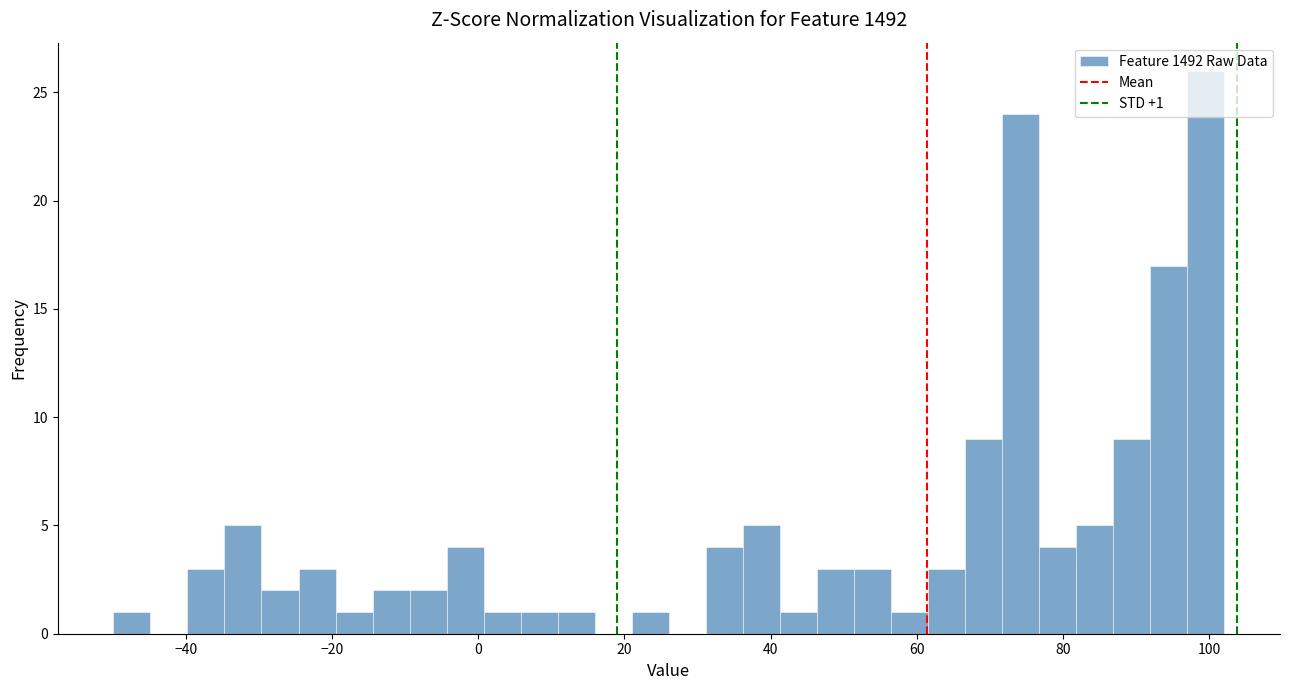

Read against the x-axis, roughly where is the centre of the tallest bar?

100